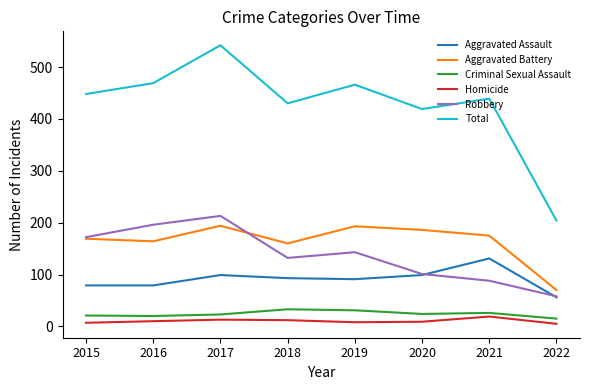

True or false: Homicide has more than 1 interior local peaks.

True